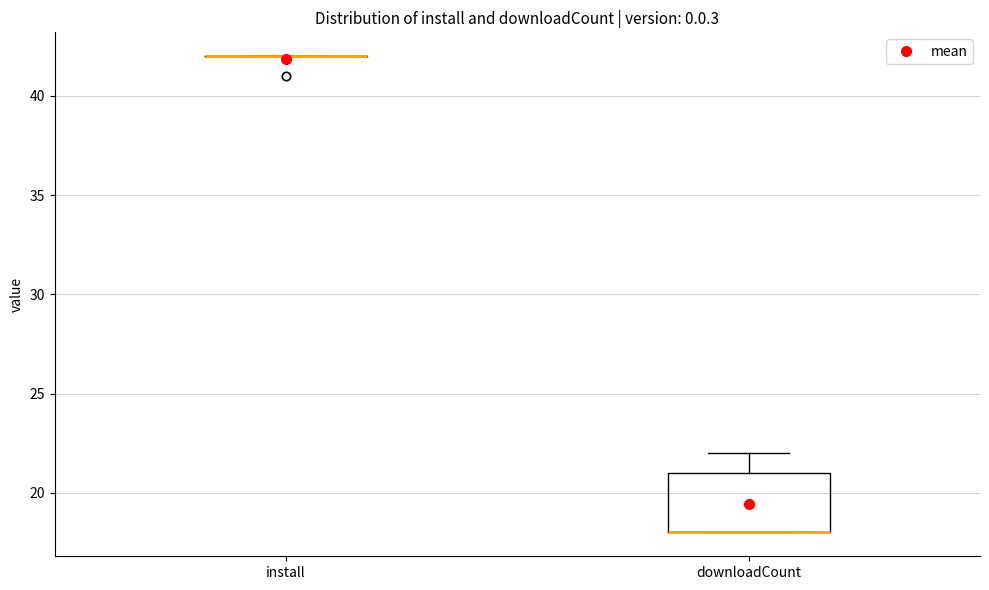

Reading left to right, read every box against the y-axis: the position of its median line, the range the box covers, and the ends of its whiskers. The values are not printed on the chart, so give them approximately, as read against the axis.

install: box collapsed to a line at 42, whiskers 42 to 42
downloadCount: median 18 (drawn on the box's lower edge), box 18 to 21, whiskers 18 to 22